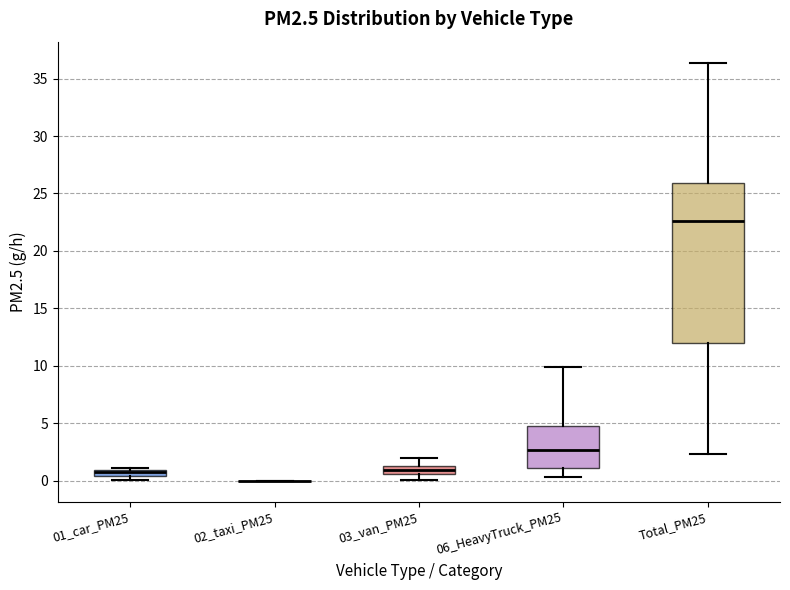

Which box is the tallest, from its lower edge to its upper edge?

Total_PM25